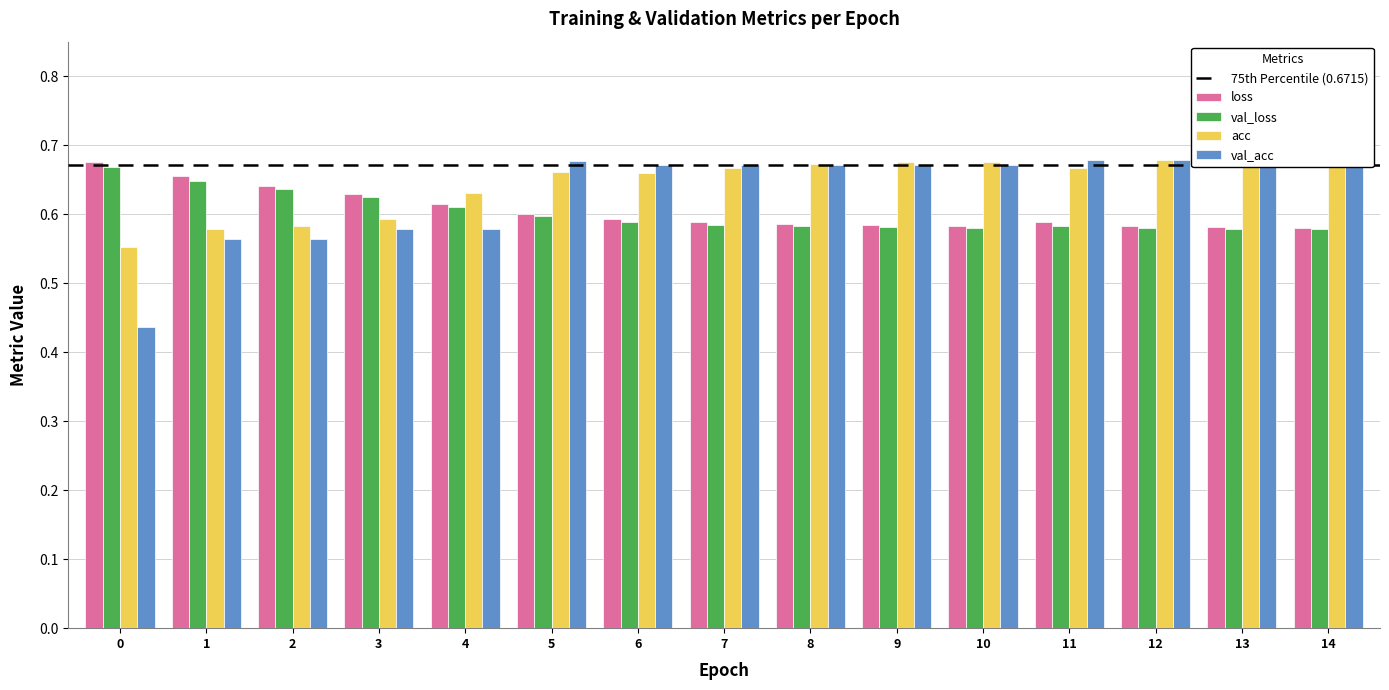

Is it true that loss equals 0.6 at 3?

True